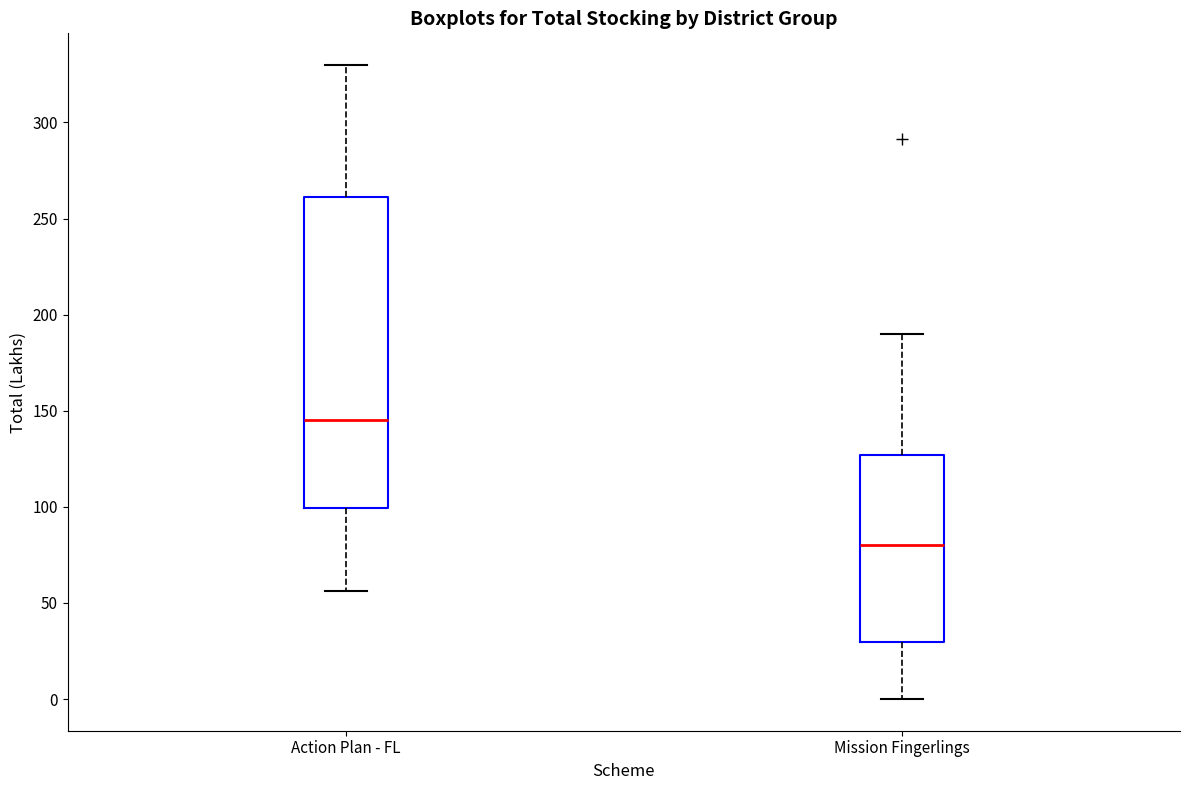

Reading left to right, transcribe this box plot: for each box, give where its median line is, the range the box spans, and where its two whiskers end, as read against the y-axis. The values are not printed on the chart, so give them approximately, as read against the axis.

Action Plan - FL: median 145, box 100 to 260, whiskers 55 to 330
Mission Fingerlings: median 80, box 30 to 125, whiskers 0 to 190